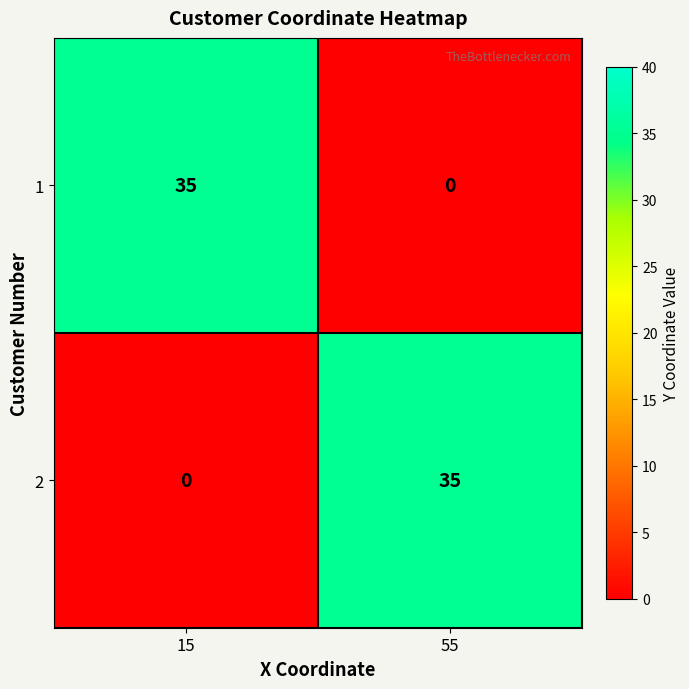

The 1 series shows 35 at 15. True or false?

True